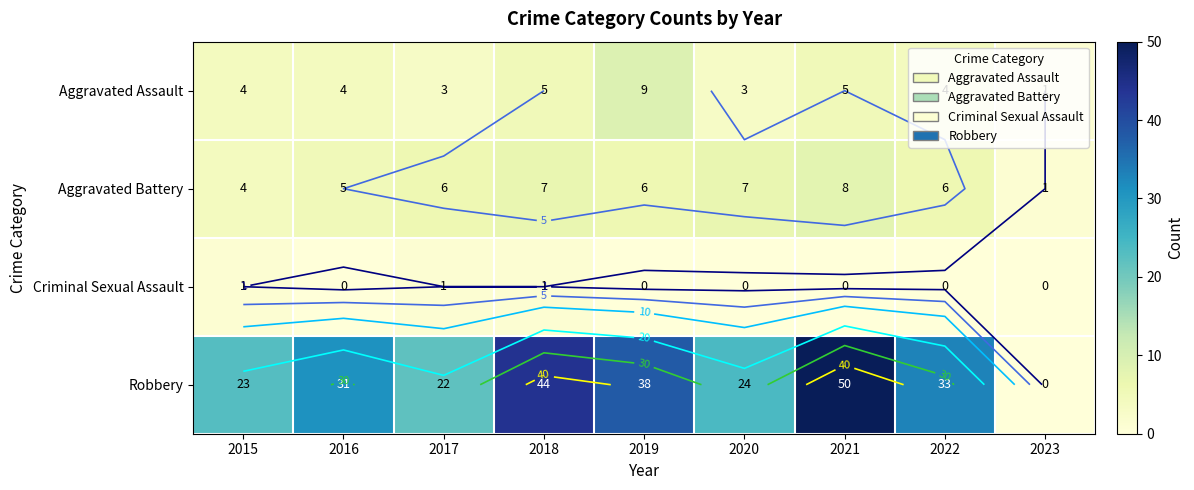

The value of Robbery at 2017 is 39. True or false?

False